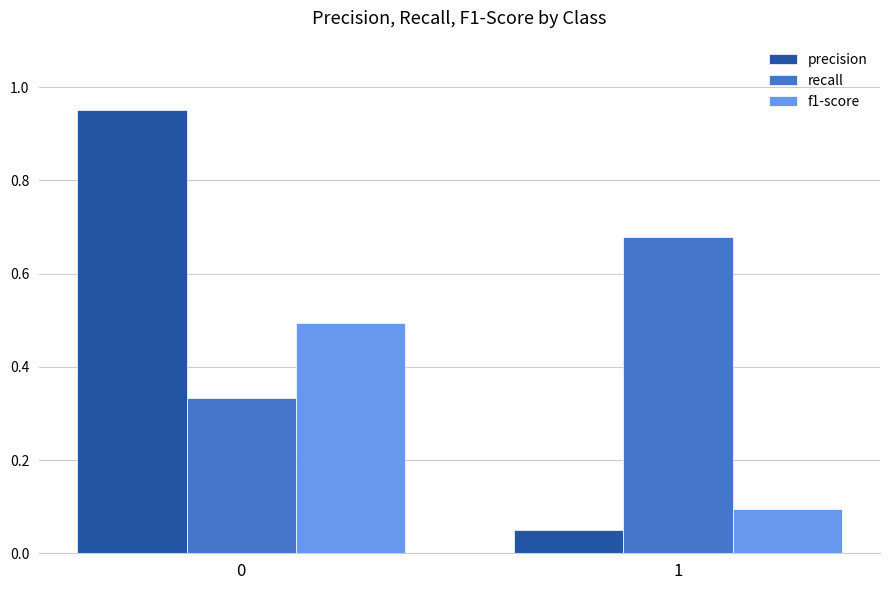

True or false: precision has a value of 0.0 at 1.

False